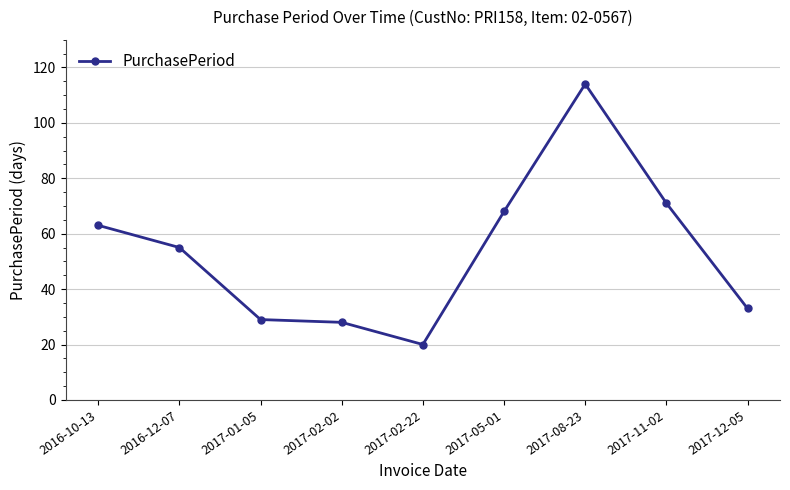

At which category does the chart reach its minimum across all series?

2017-02-22